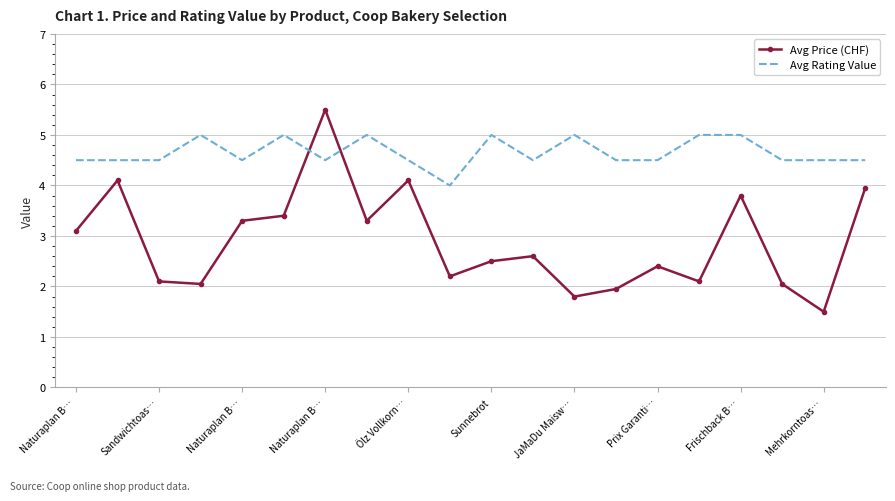

Which series has the widest spread of values?

Avg Price (CHF)